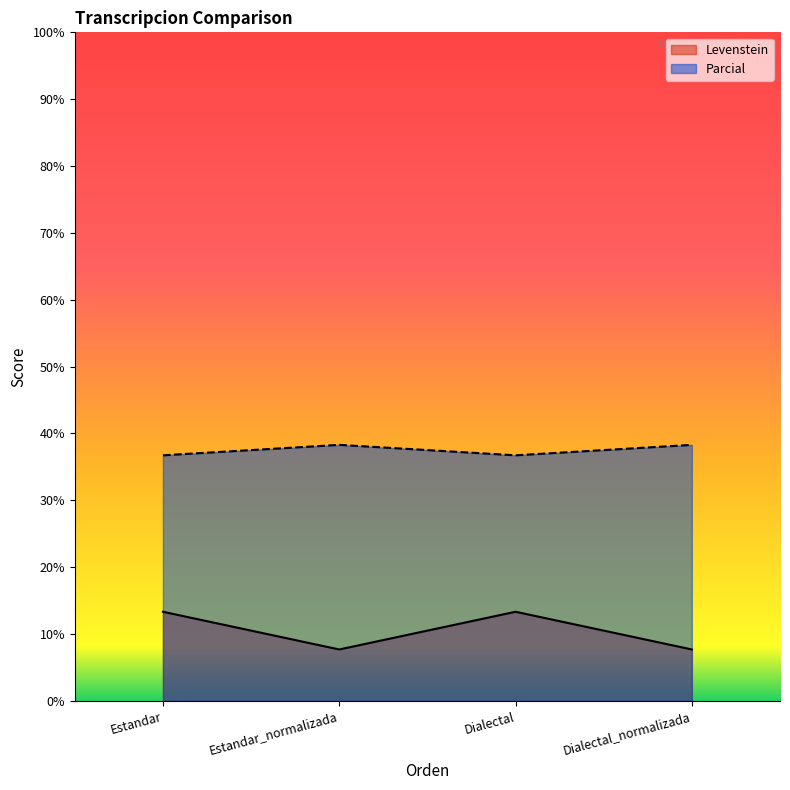

How many lines are shown in the chart?

2